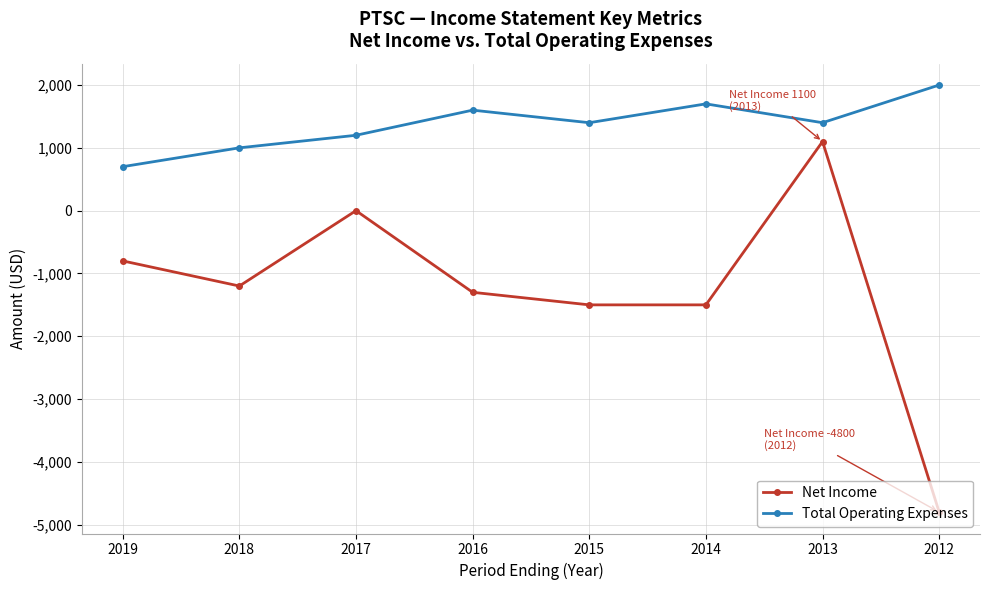

What is the total value across all series at 2014?

200